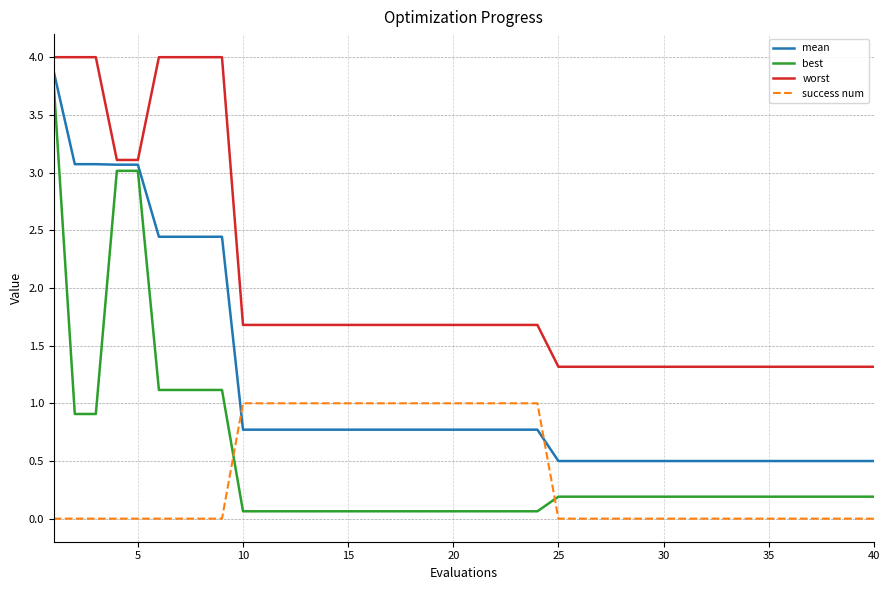

What are all the series names shown in the legend?

mean, best, worst, success num